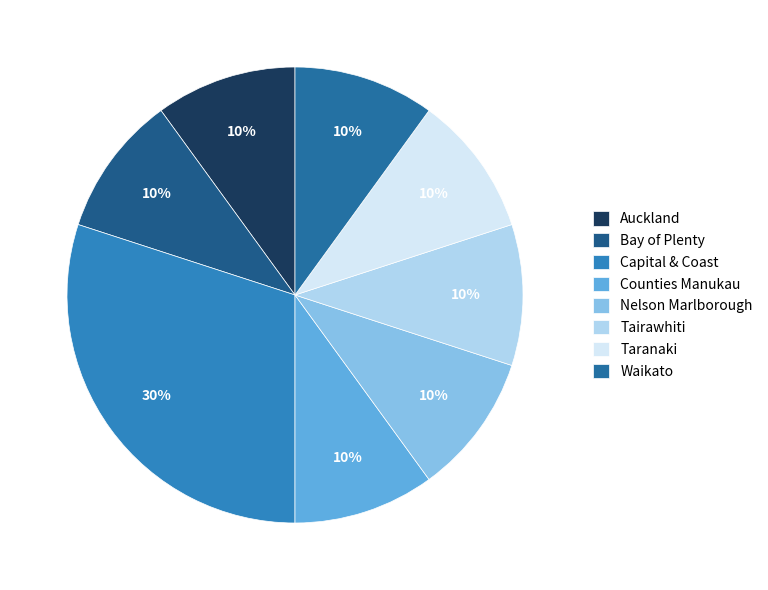

To the nearest percent, what is the difference between the Capital & Coast and Taranaki slice percentages?

20%